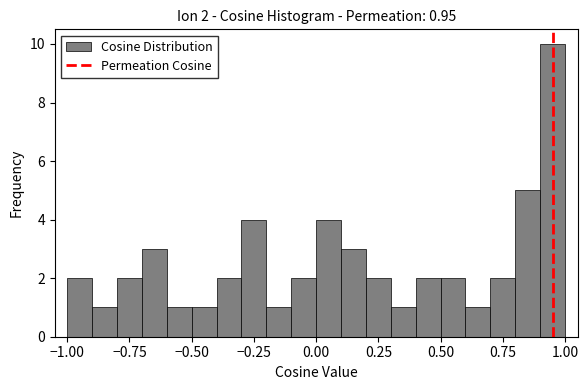

Around what value on the x-axis is the tallest bar? Give the approximate position of its centre, as read against the axis.

0.95